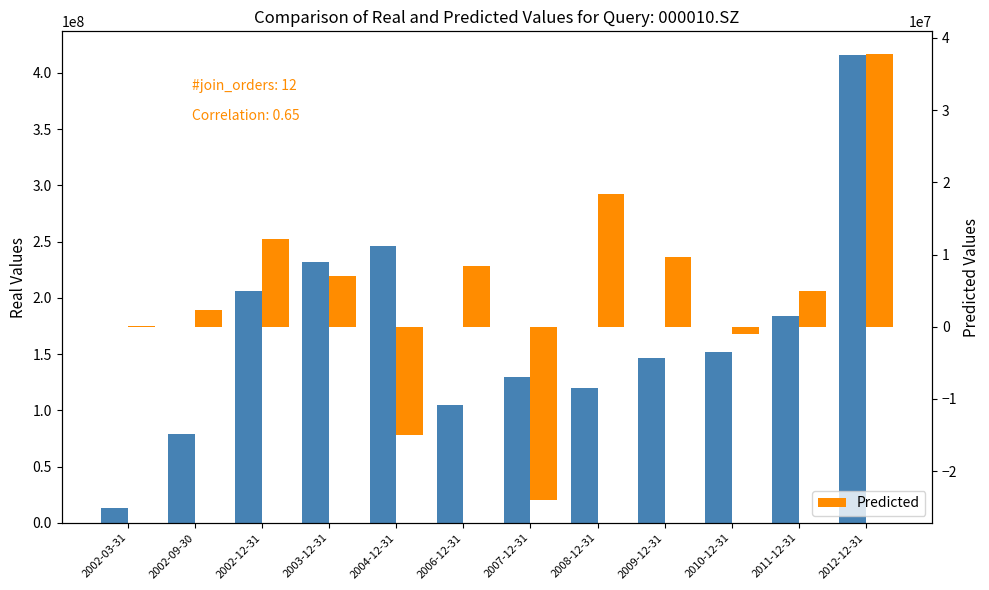

What is the highest value of the Predicted series?

37820211.1